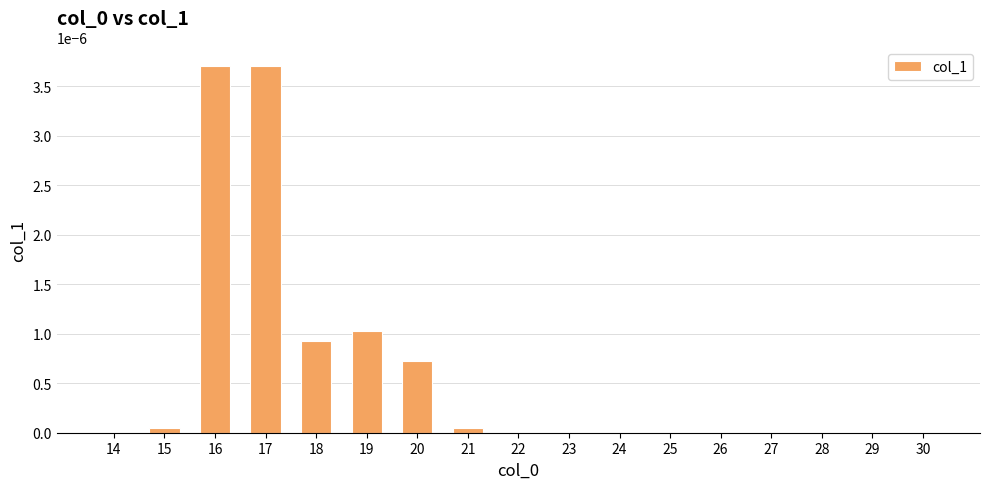

The chart shows a value of 0.0 at 23. True or false?

True